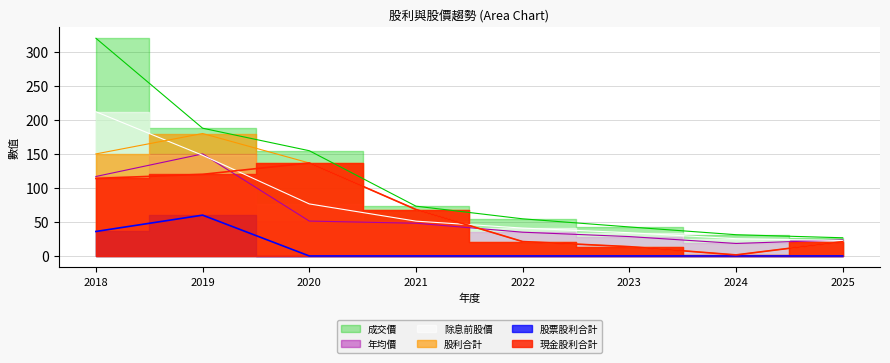

In 股利合計, how many points are higher than both neighbors (excluding endpoints)?

1